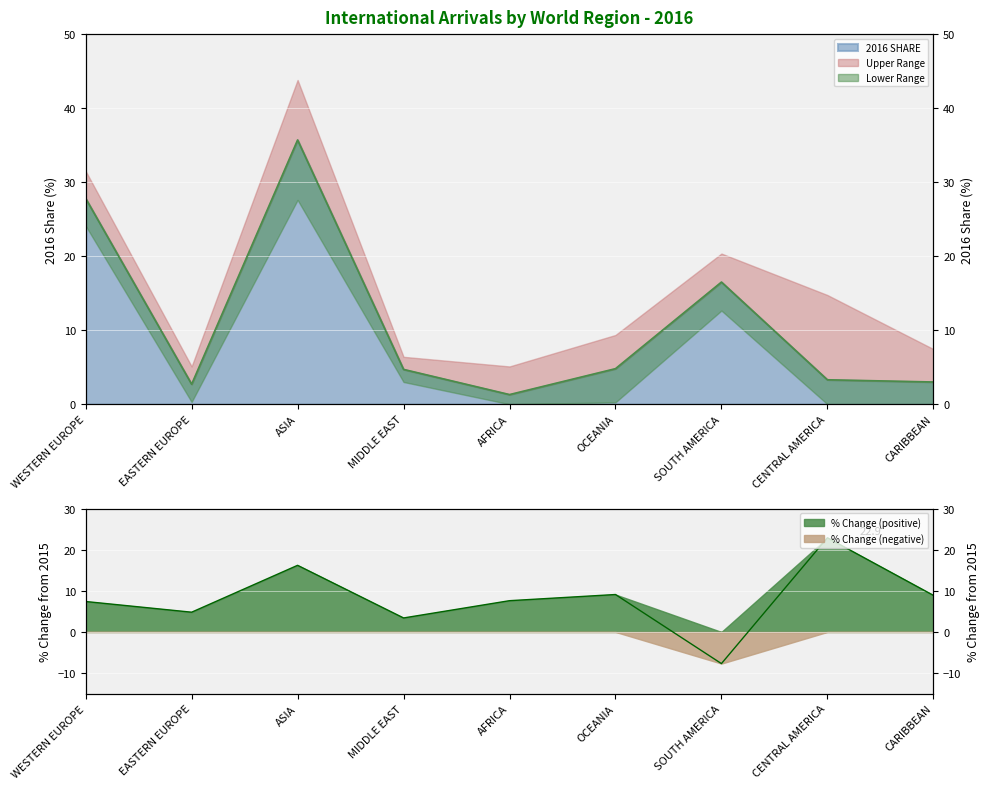

How many positive values does the % CHANGE FROM 2015 series have?

8